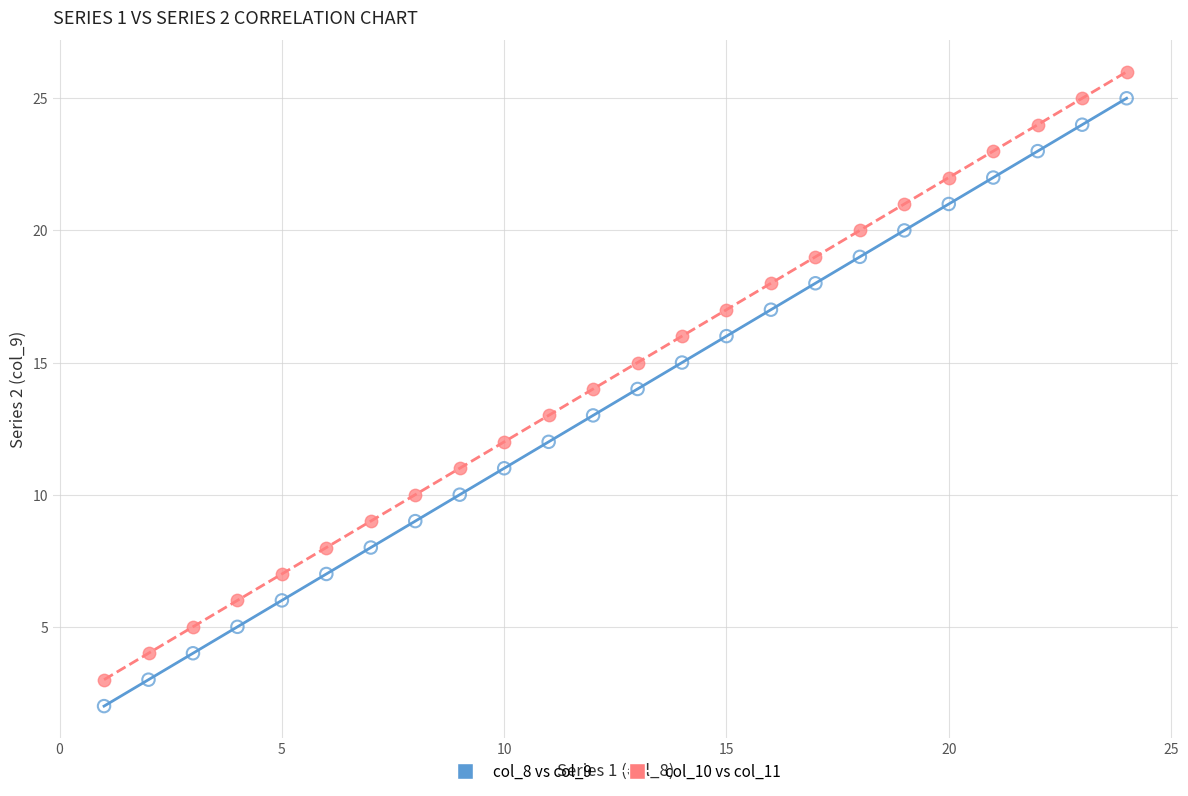

Across all data points, what is the range of Y values (max minus min)?

24